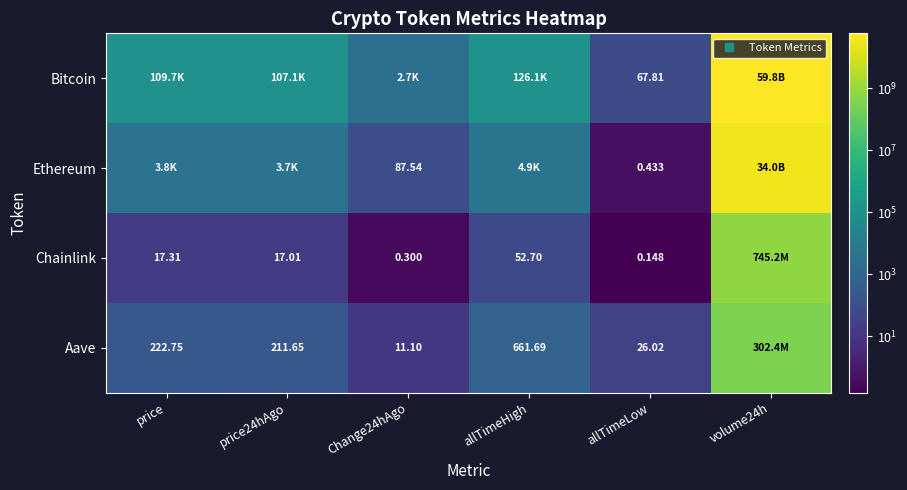

The Aave series shows 121.2 at price24hAgo. True or false?

False